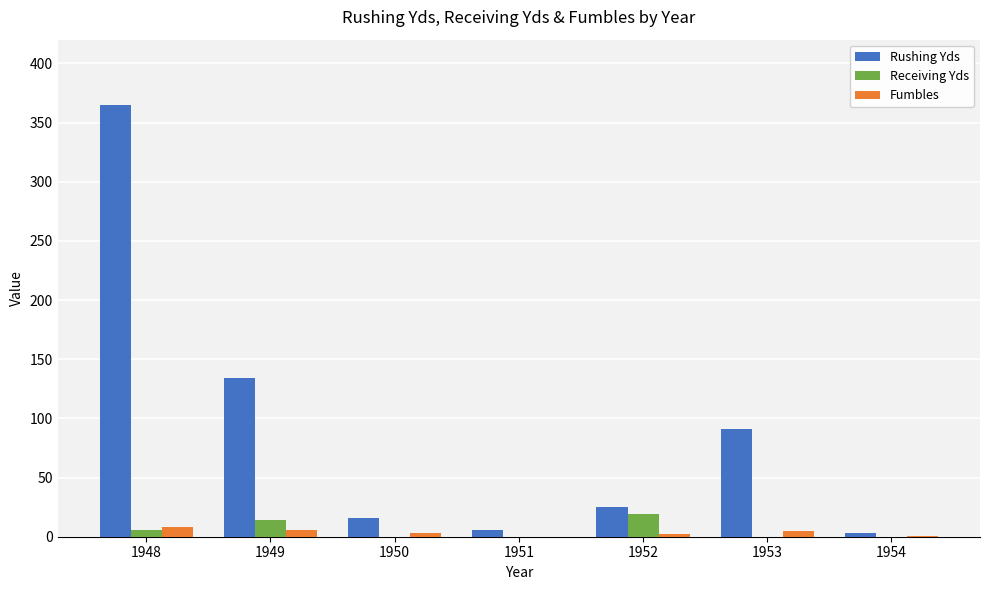

The value of Receiving Yds at 1951 is 0. True or false?

True